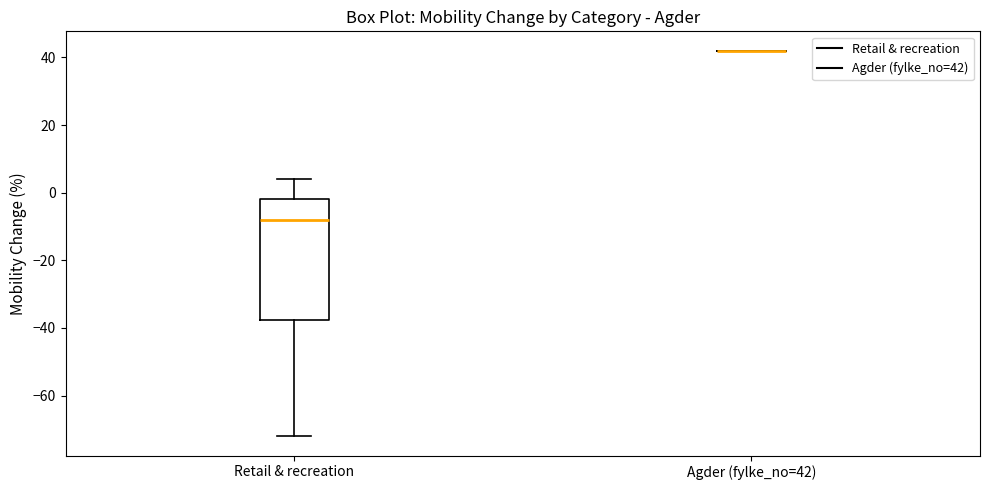

Reading left to right, read every box against the y-axis: the position of its median line, the range the box covers, and the ends of its whiskers. The values are not printed on the chart, so give them approximately, as read against the axis.

Retail & recreation: median -8, box -38 to -2, whiskers -72 to 4
Agder (fylke_no=42): box collapsed to a line at 42, whiskers 42 to 42